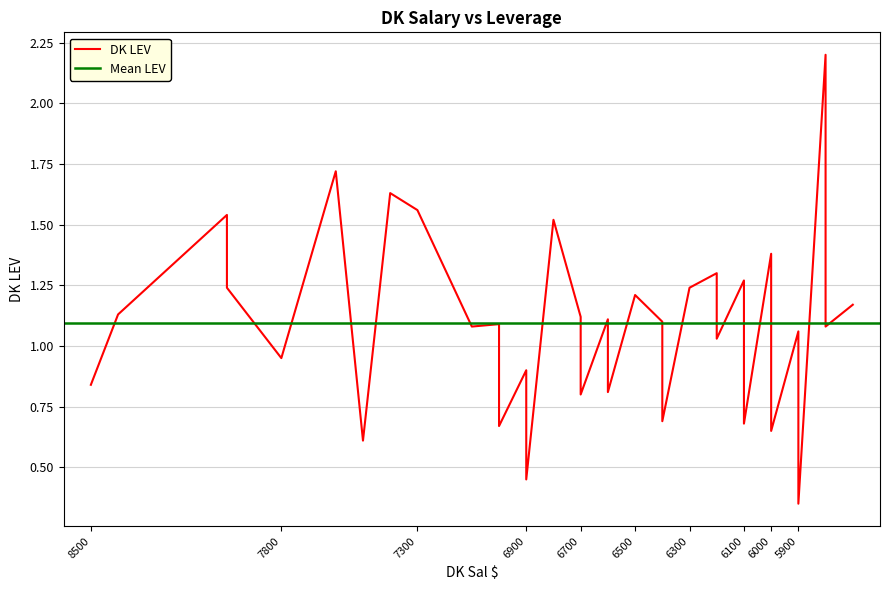

What is the change in value from 6600 to 6500?

+0.1